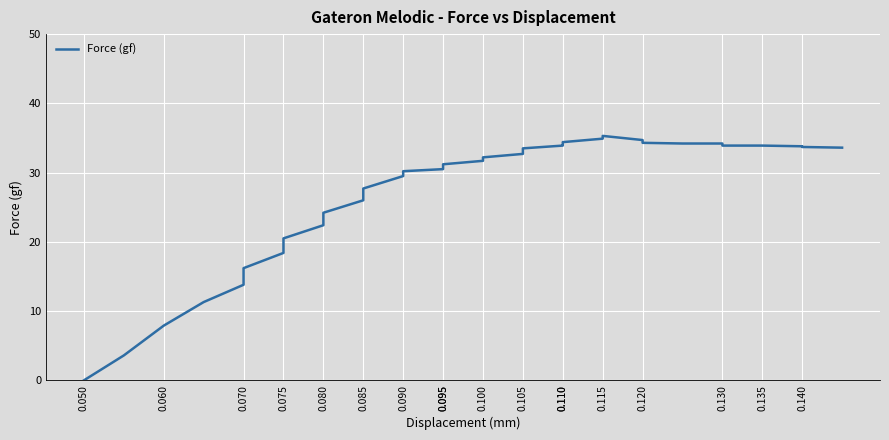

Count the number of categories in the chart.

36